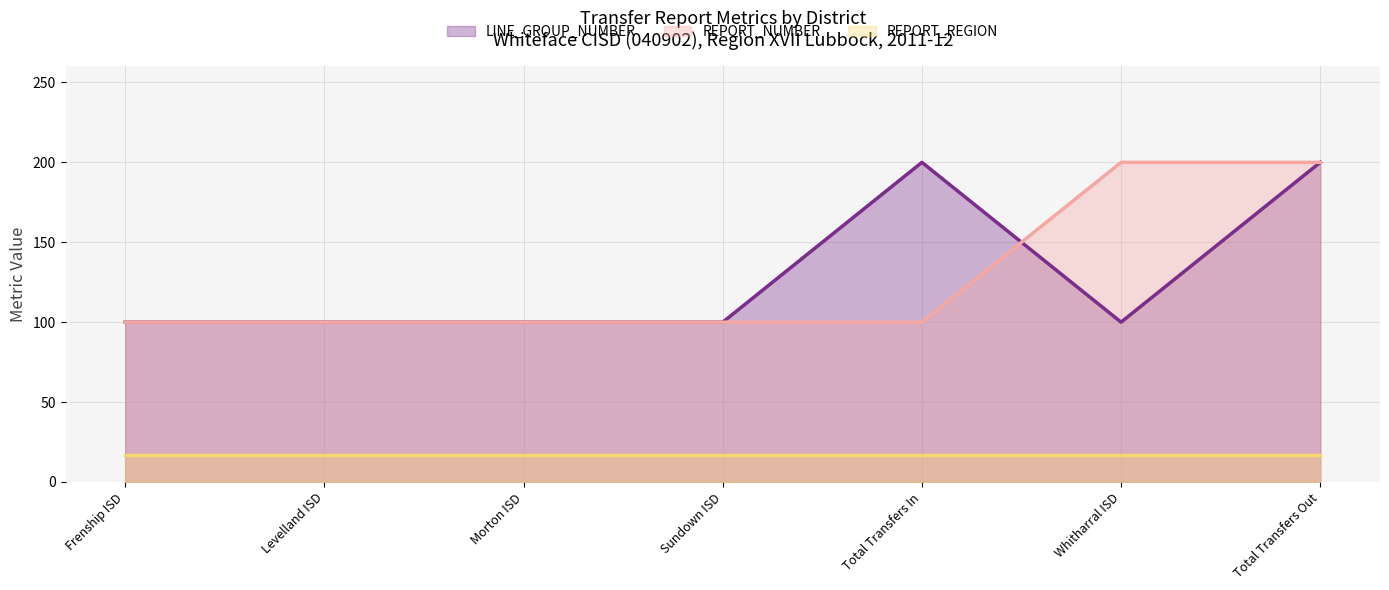

Which category has the lowest value in the LINE_GROUP_NUMBER (line) series?

Frenship ISD